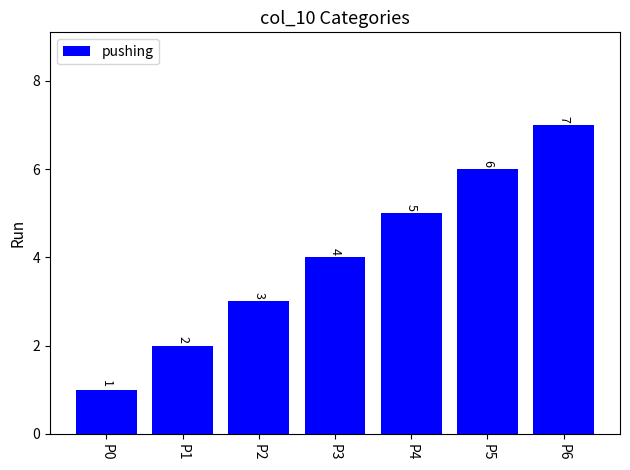

List the labels in order of value, largest first.

P6, P5, P4, P3, P2, P1, P0